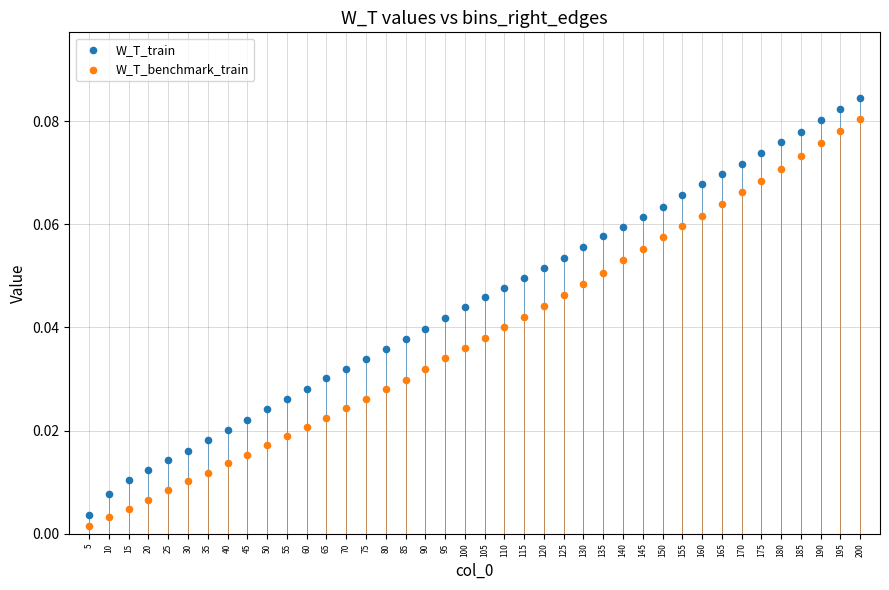

Which series has the widest spread of Y values?

W_T_train